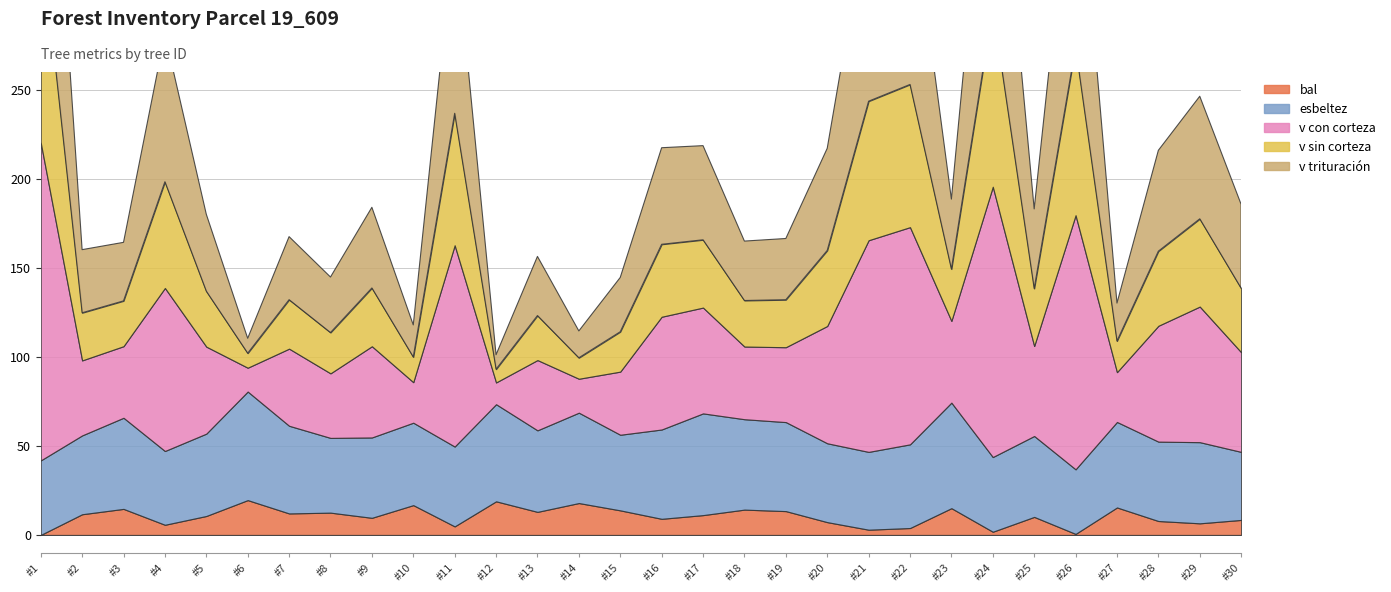

What value does the bal series have at 19_609_14?

17.9